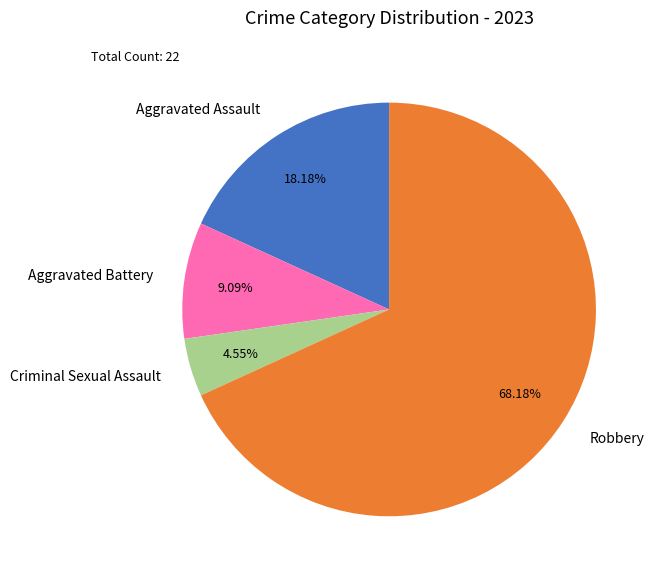

Between Criminal Sexual Assault and Aggravated Assault, which is larger?

Aggravated Assault